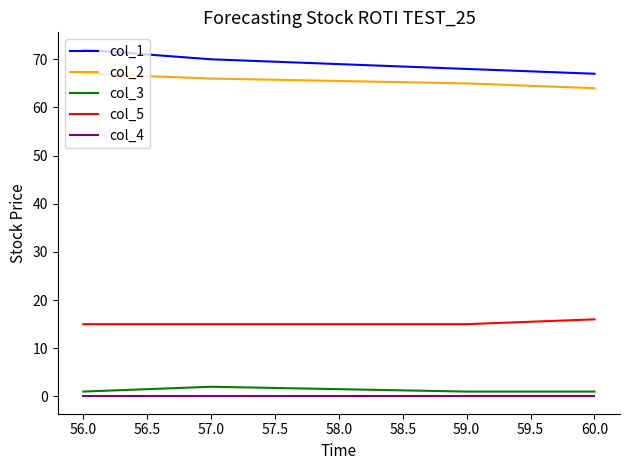

True or false: col_1 and col_4 intersect in this chart.

False